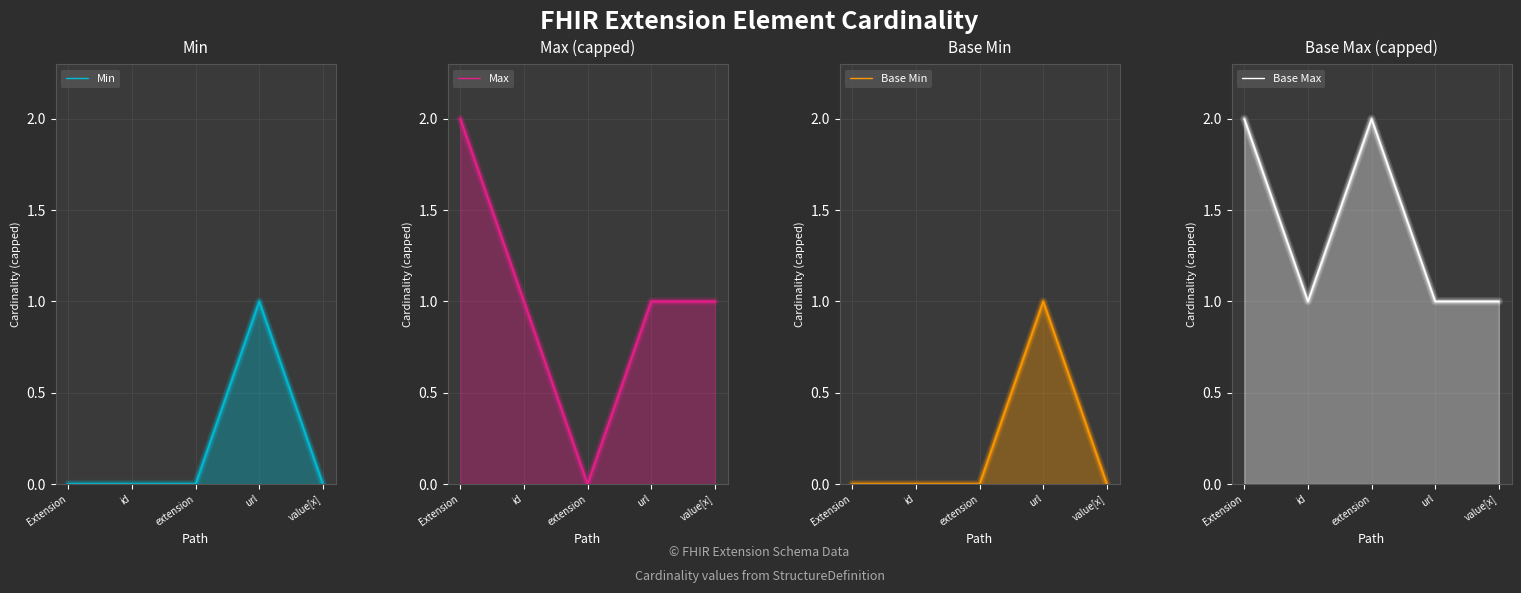

Rank the series at extension from lowest to highest value.

Min, Max, Base Min, Base Max